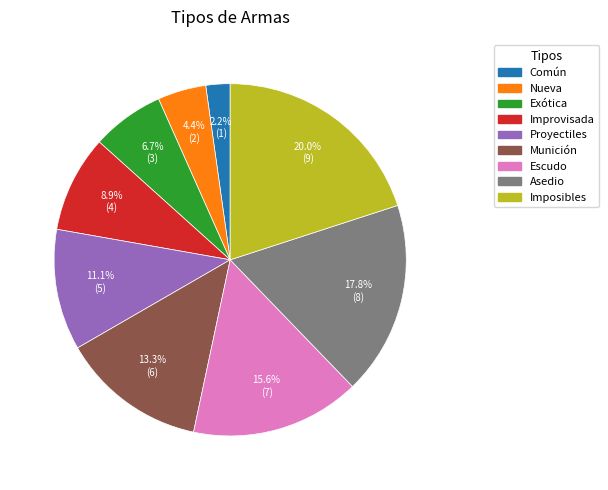

Is it true that Nueva is 4% of the pie?

True